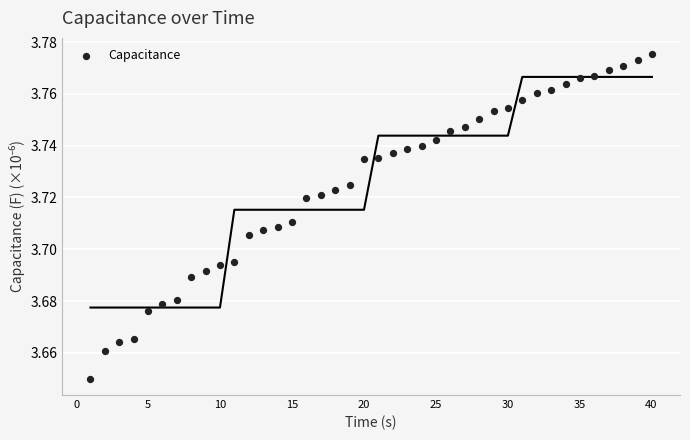

What is the range of X values (max minus min)?

39.0